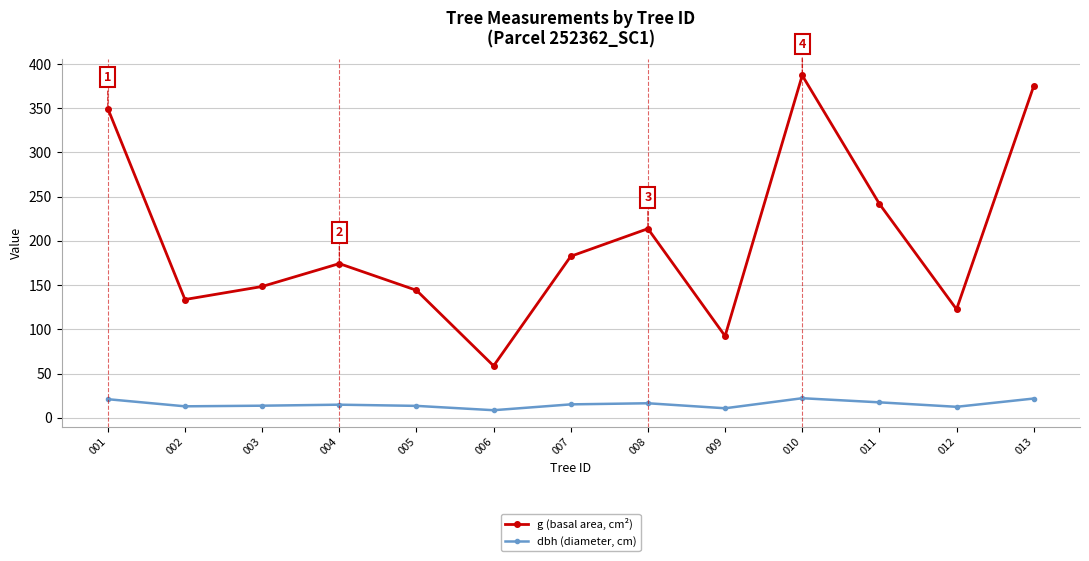

Where is the first local minimum for g (basal area, cm²)?

002